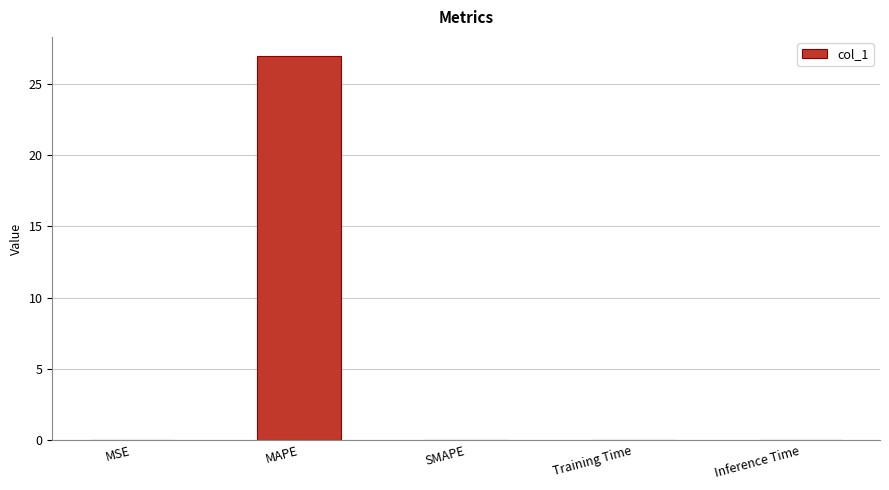

Which category has the highest value across all series?

MAPE